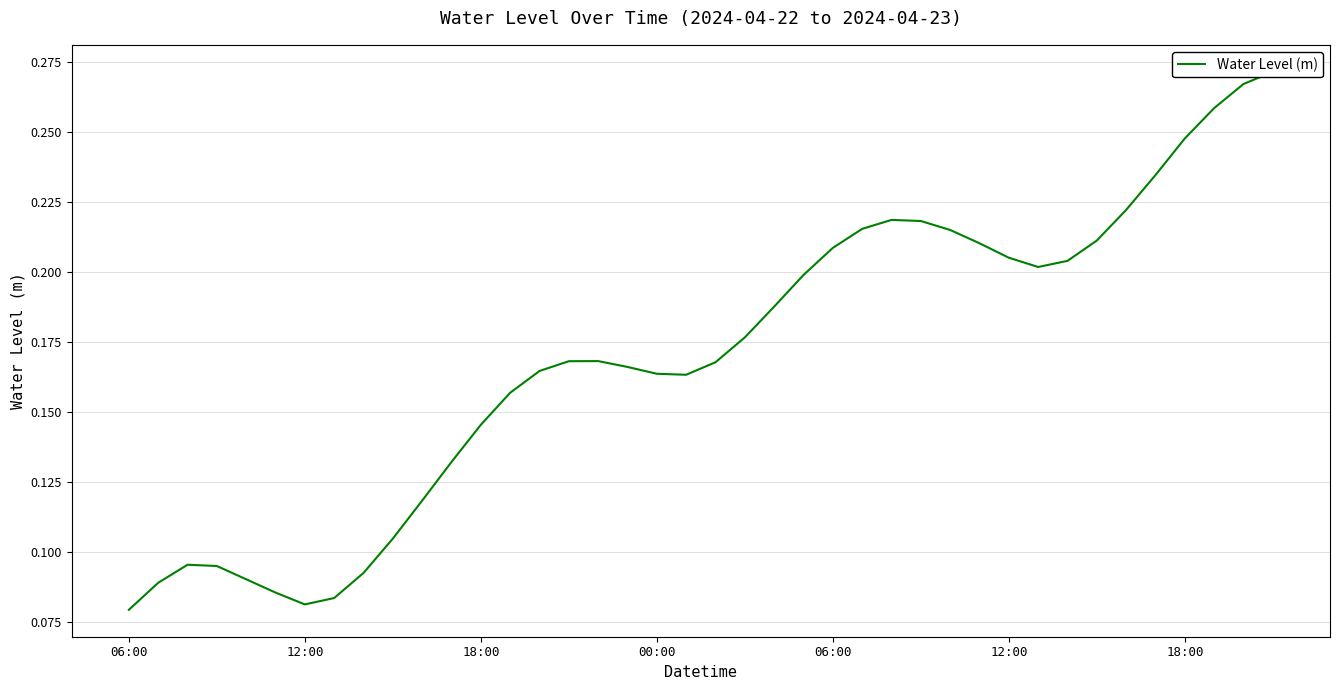

Count the values in the range 0 to 1.

40